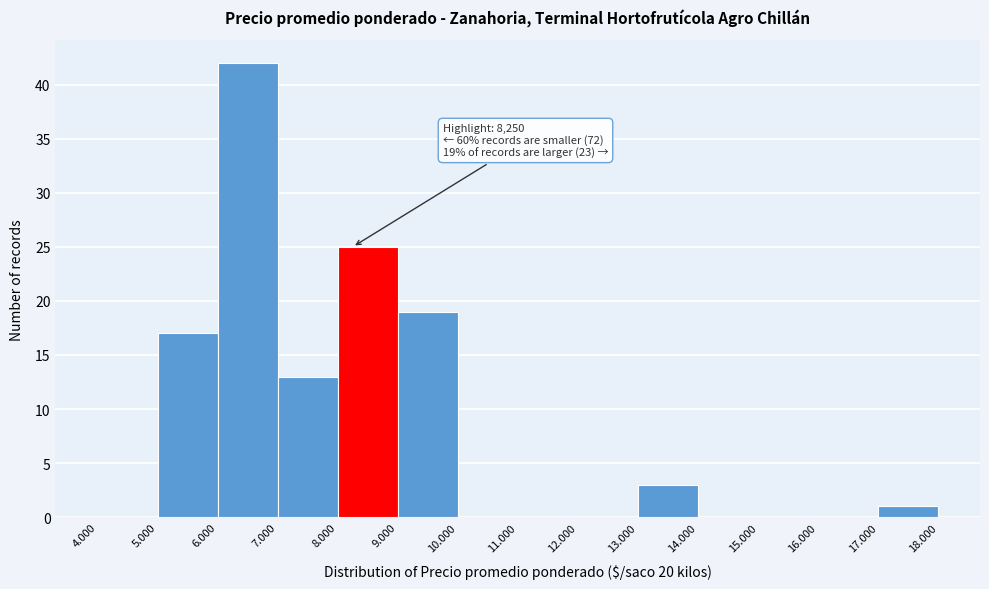

Reading left to right, list all the values displayed in this chart.

4.000=0	5.000=17	6.000=42	7.000=13	8.000=25	9.000=19	10.000=0	11.000=0	12.000=0	13.000=3	14.000=0	15.000=0	16.000=0	17.000=1